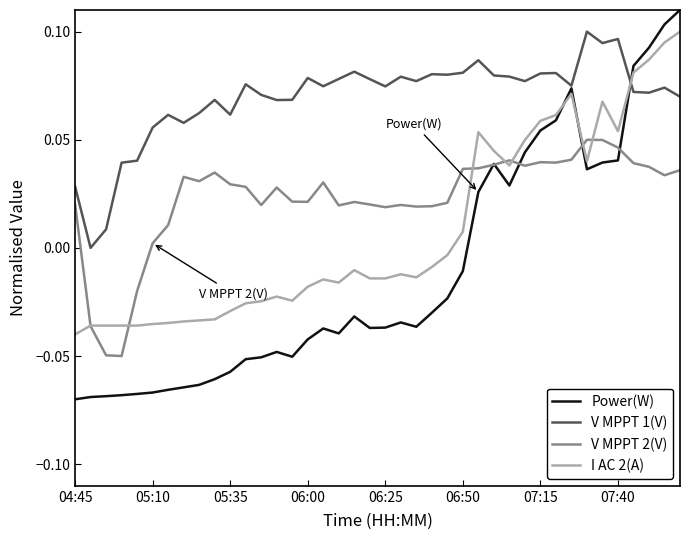

Which series has the largest total across all categories?

V MPPT 1(V)